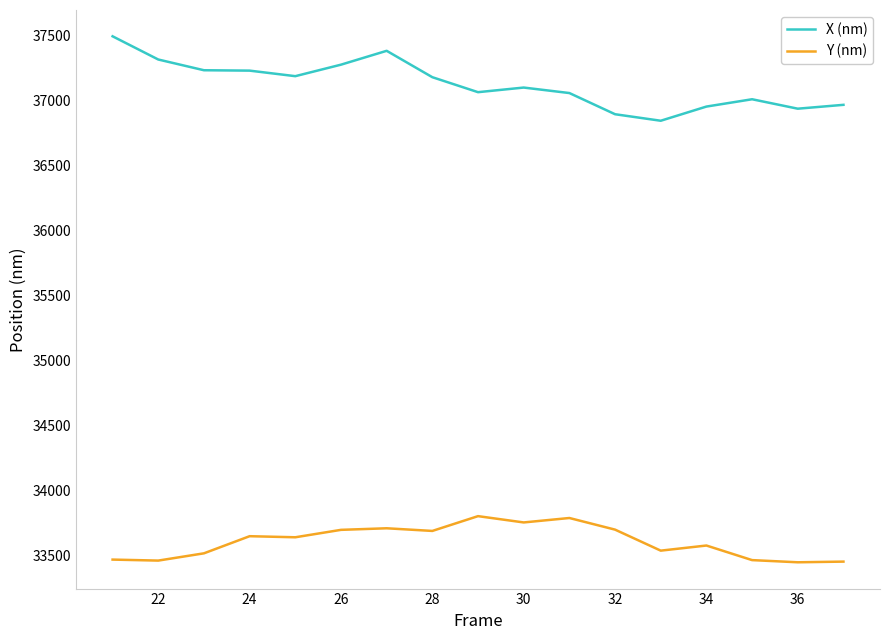

What is the highest value of the Y (nm) series?

33805.9